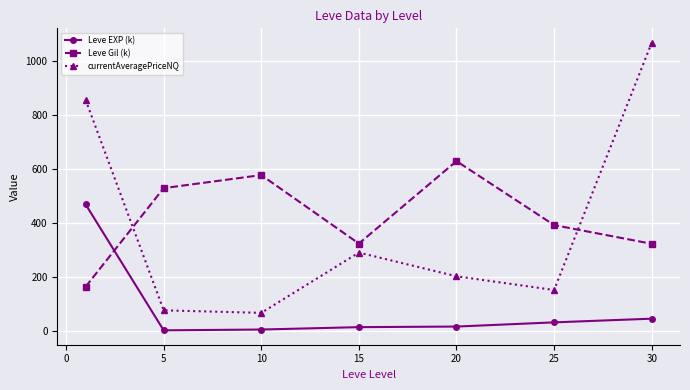

What is the difference between the second highest and second lowest values in the currentAveragePriceNQ series?

778.7